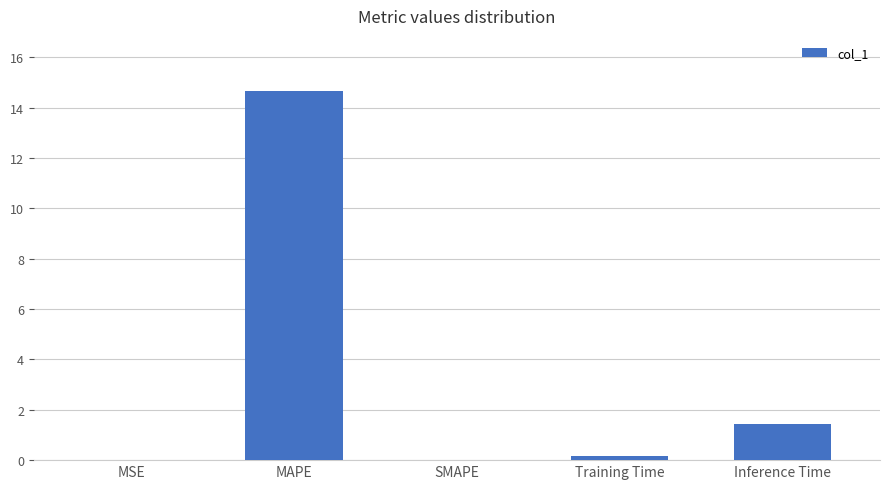

The value at Inference Time is 1.4. True or false?

True